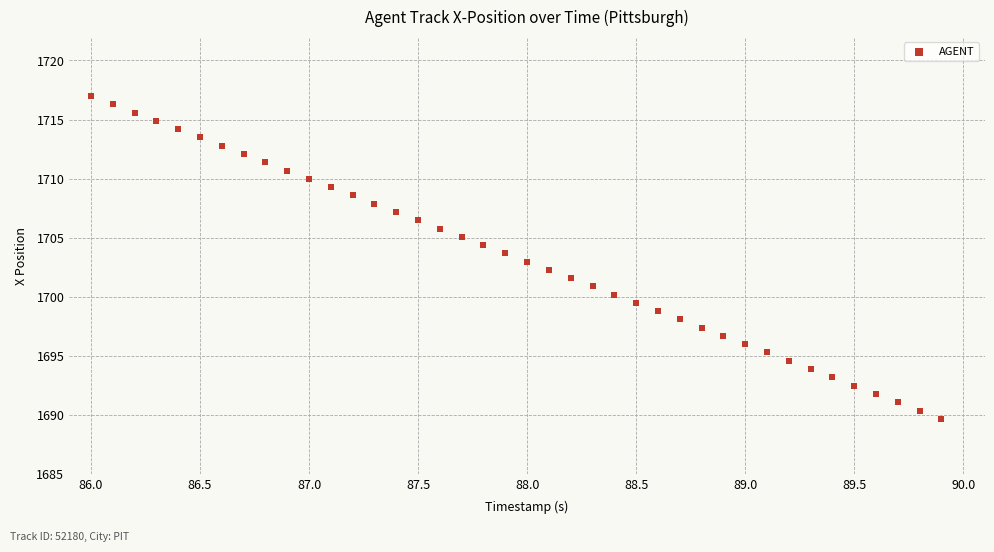

What is the range of X values (max minus min)?

3.9